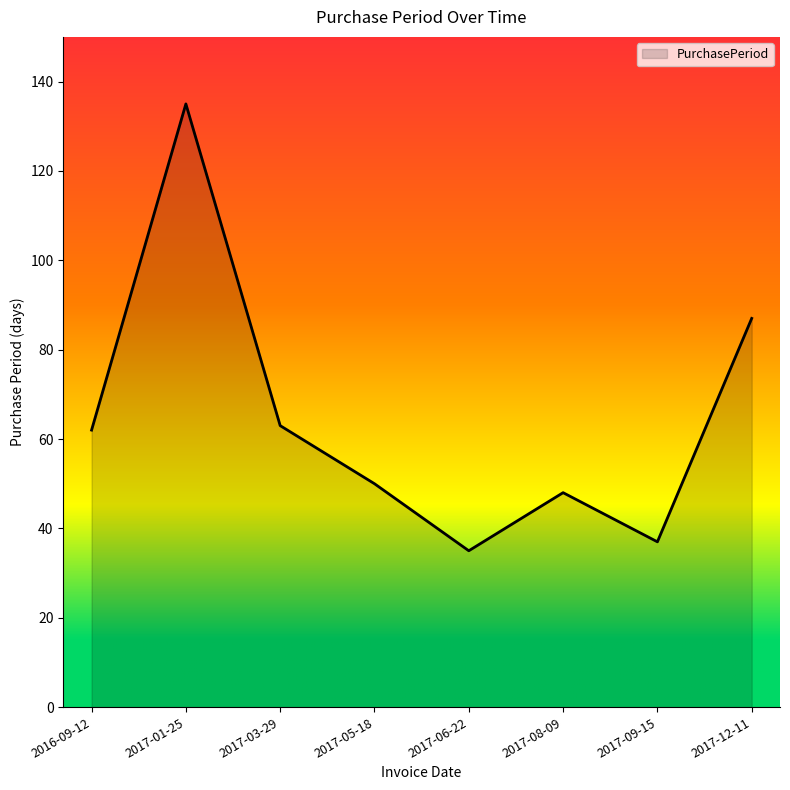

How many interior local peaks (higher than both neighbors) does the data have?

2